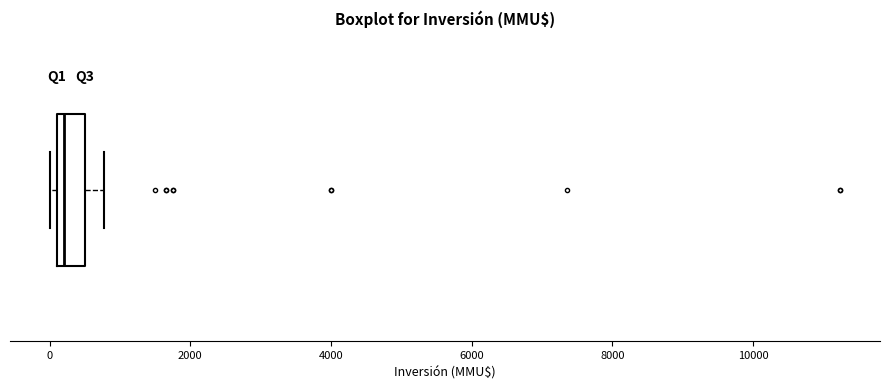

Read this box plot against the x-axis: the position of the median line, the range covered by the box, and the ends of both whiskers. The values are not printed on the chart, so give them approximately, as read against the axis.

median 200 (just right of the box's left edge), box 200 to 600, whiskers 0 to 800